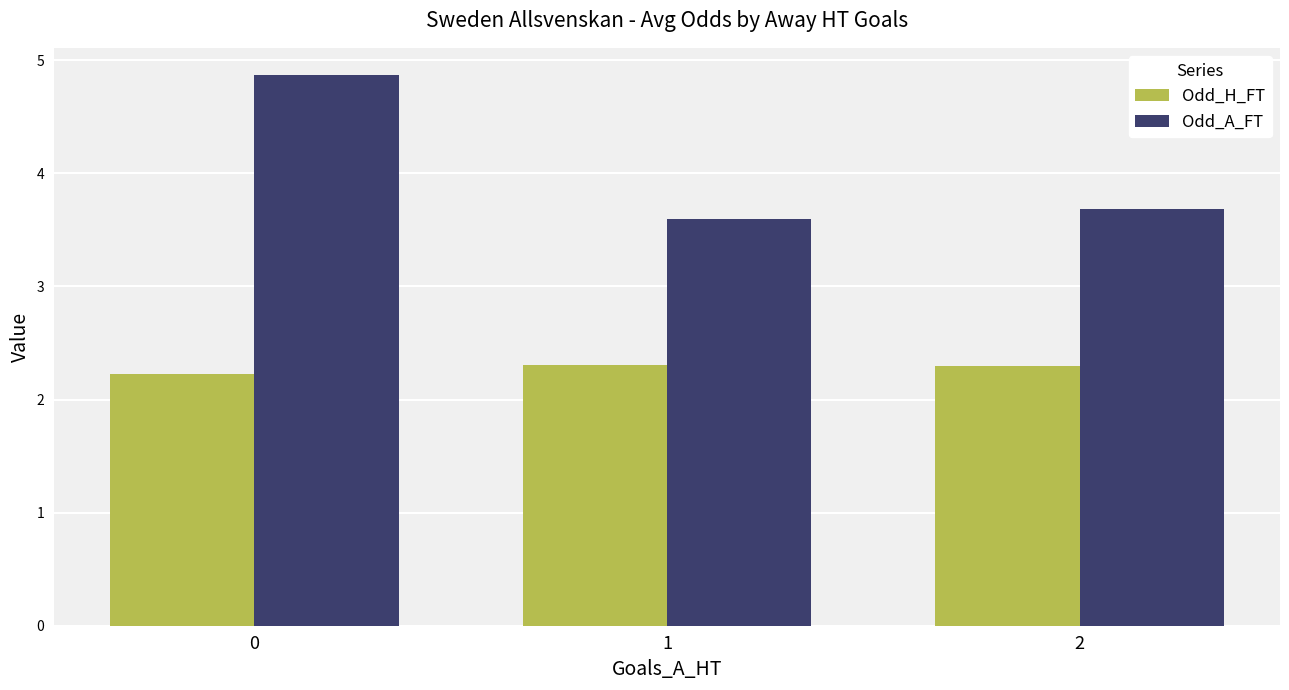

Between 0 and 1, which series saw the biggest shift?

Odd_A_FT